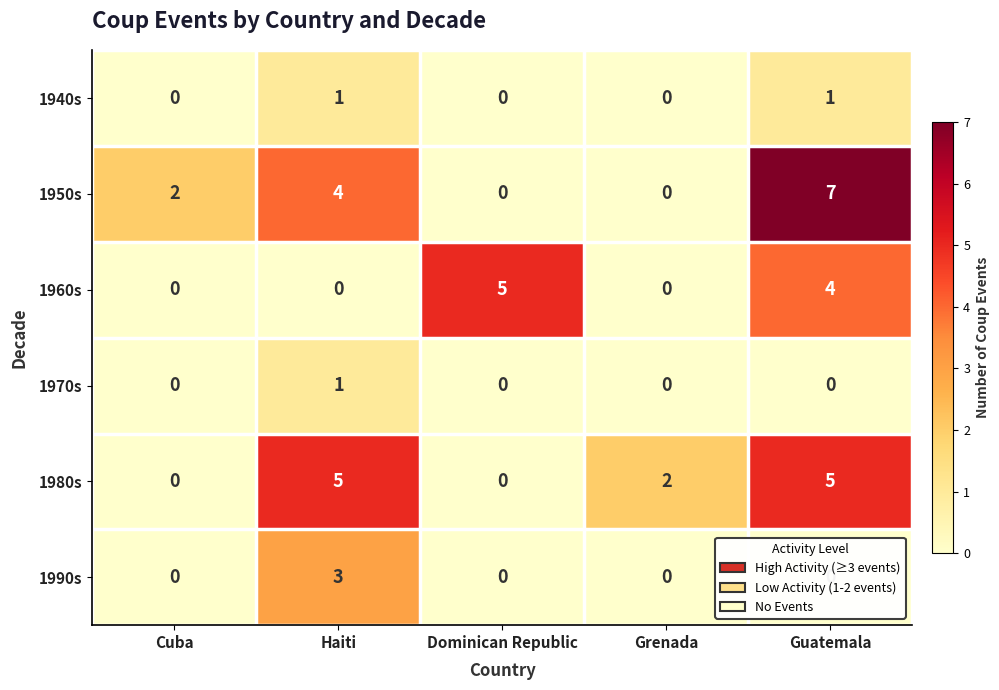

What is the difference between the 1960s values at Dominican Republic and Grenada?

5